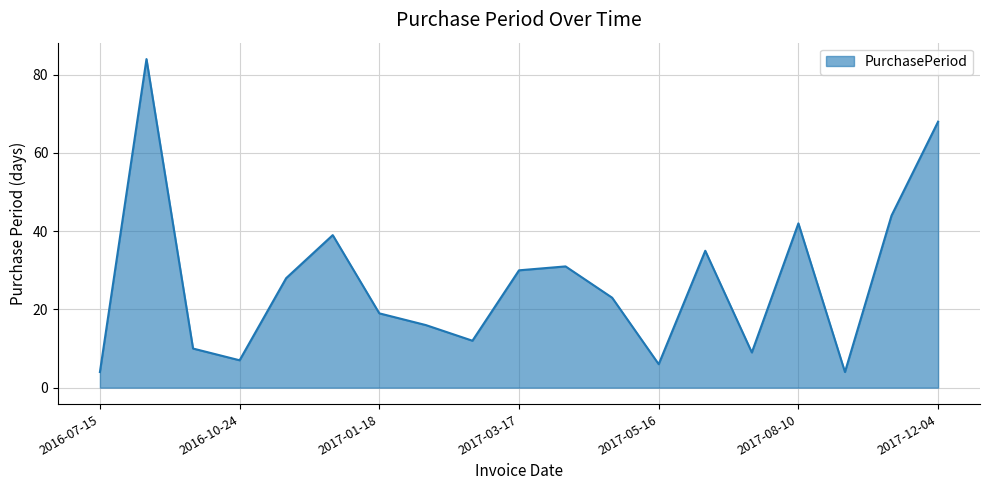

How many interior local valleys (lower than both neighbors) does the data have?

5